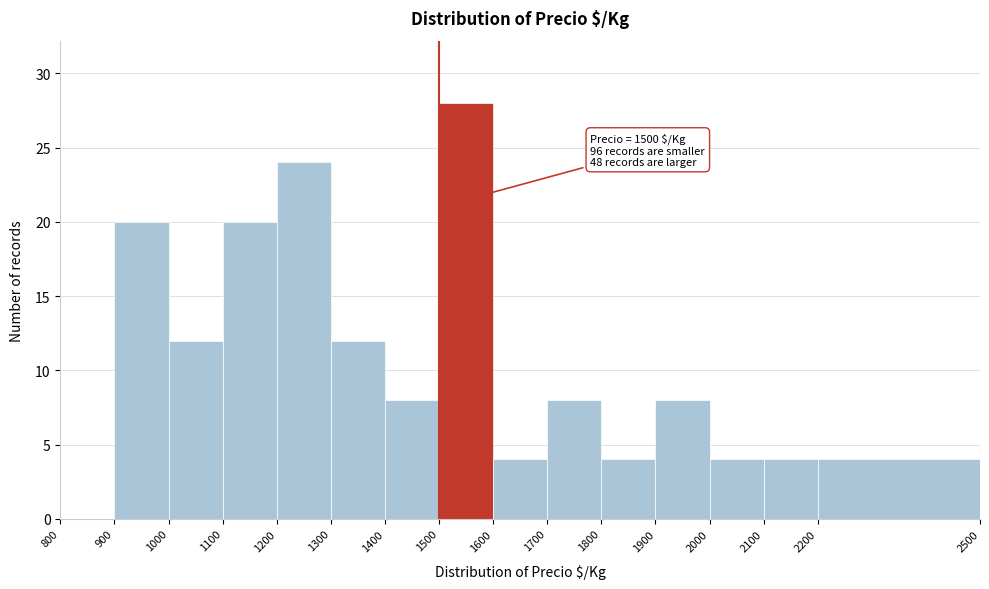

Which range on the x-axis has the tallest bar?

1500 to 1600